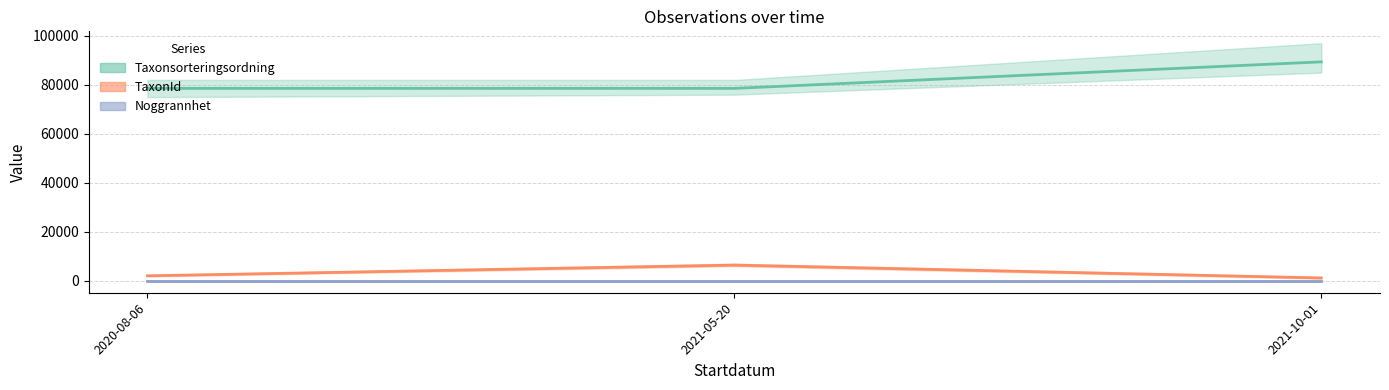

Which label corresponds to the smallest value in the chart?

2020-08-06